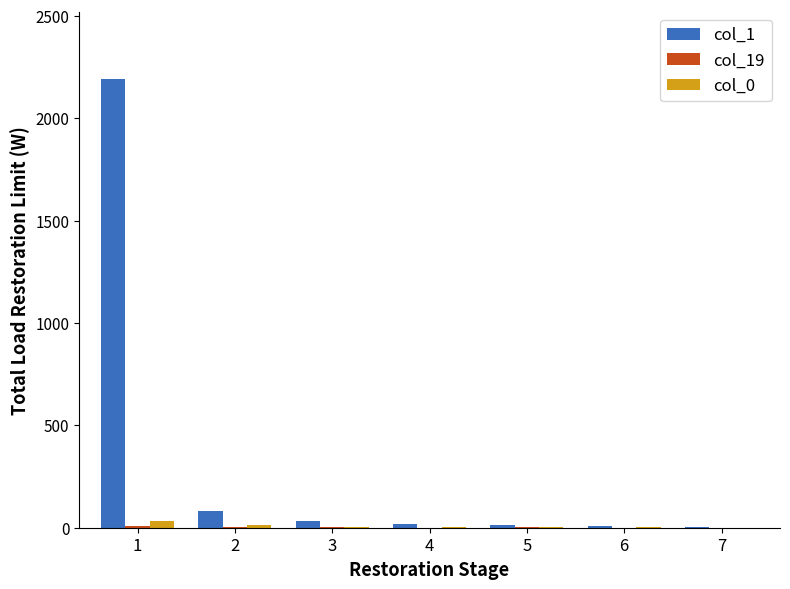

Is the value of col_0 at 5 greater than the value of col_1 at 2?

No